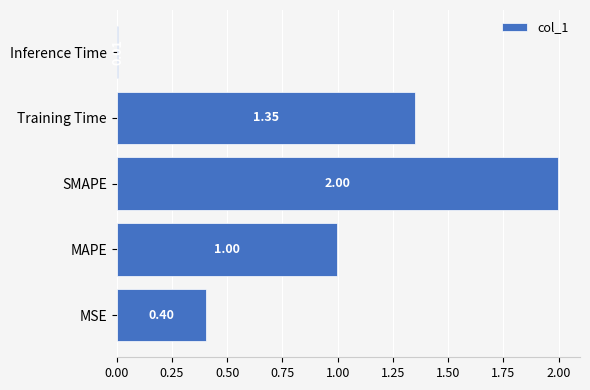

What is the change in value from Training Time to Inference Time?

-1.3